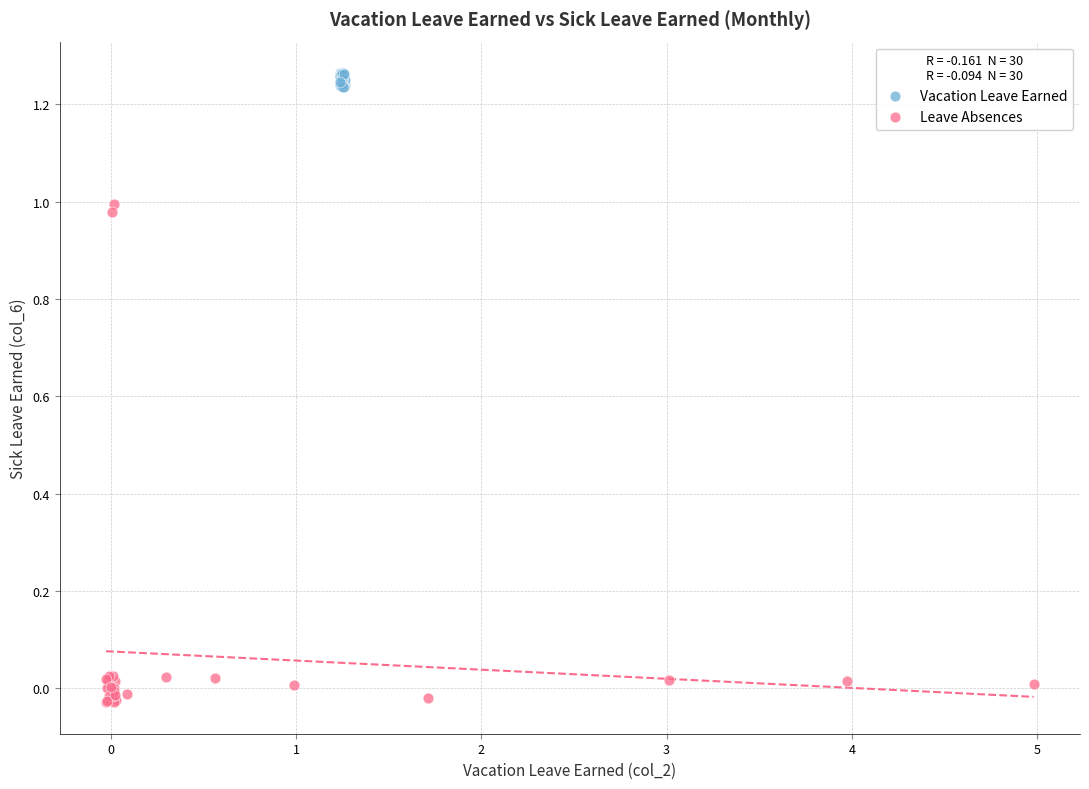

Which series reaches the maximum Y coordinate?

Vacation Leave Earned